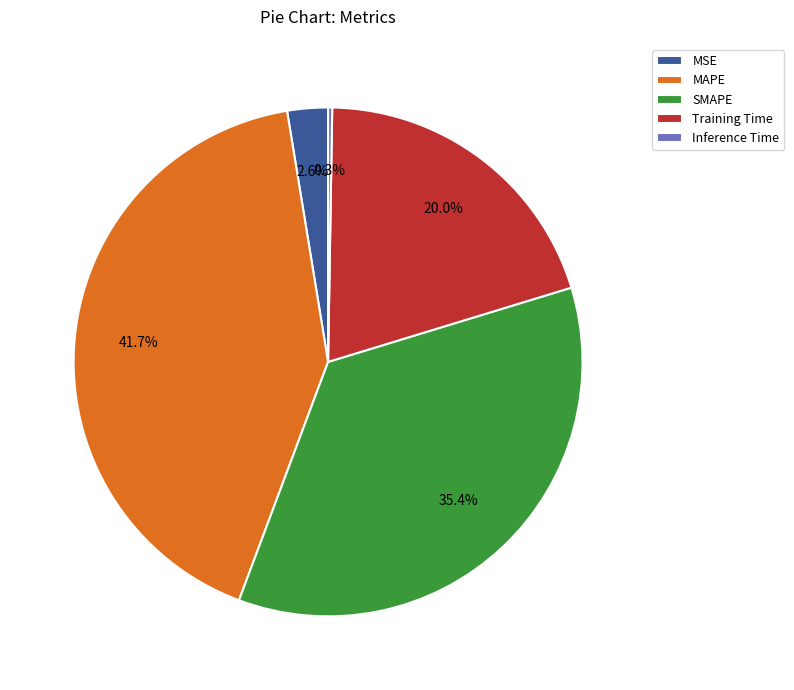

What portion of the pie excludes MSE?

97.4%